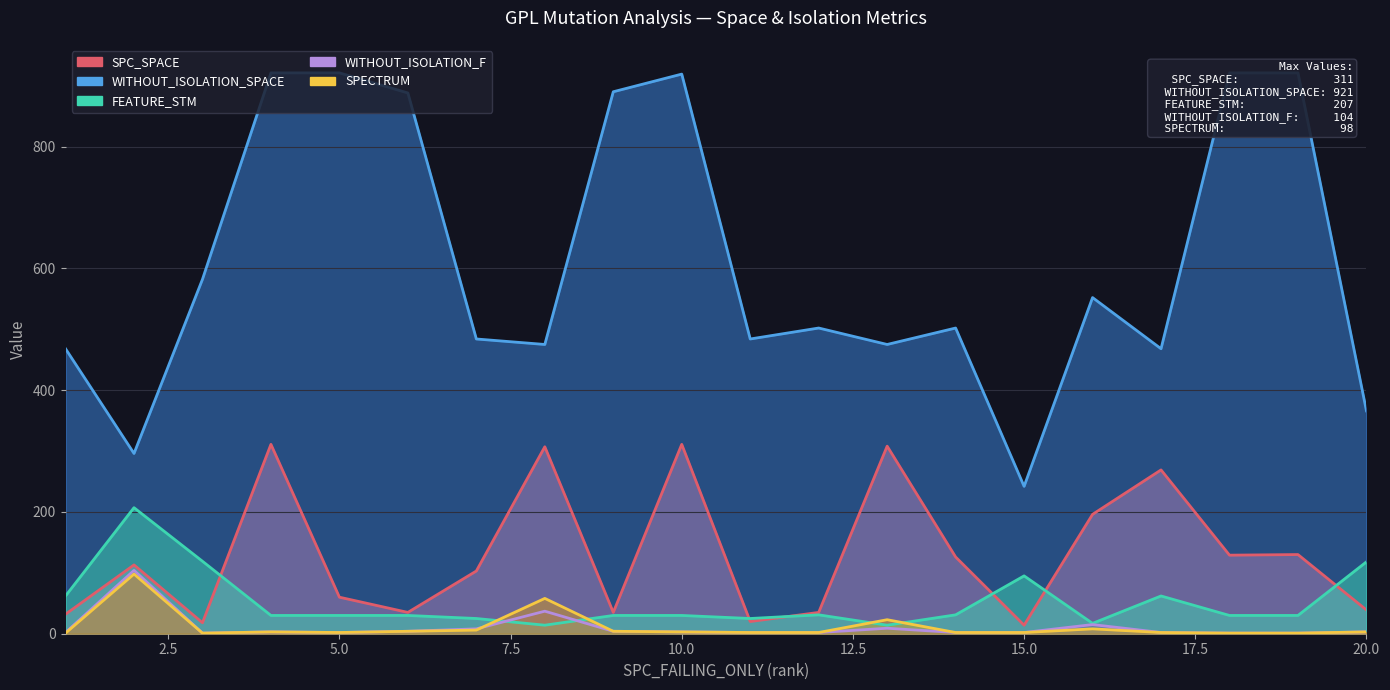

Which series has the largest total across all categories?

WITHOUT_ISOLATION_SPACE